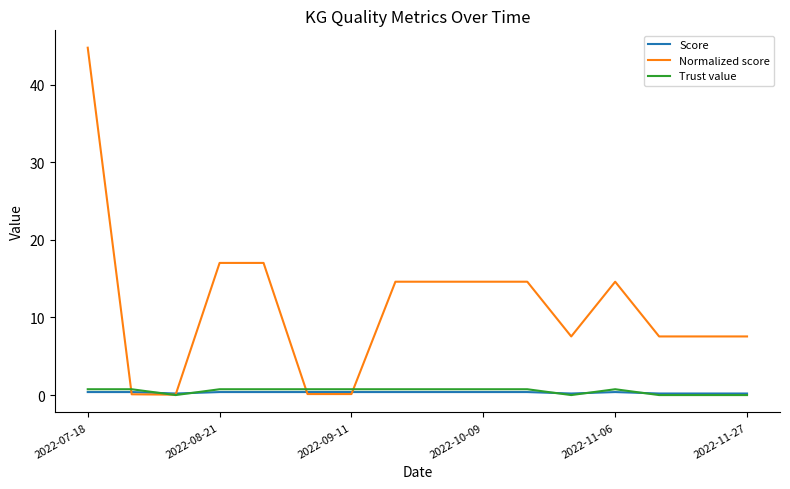

Count the number of data series in this chart.

3